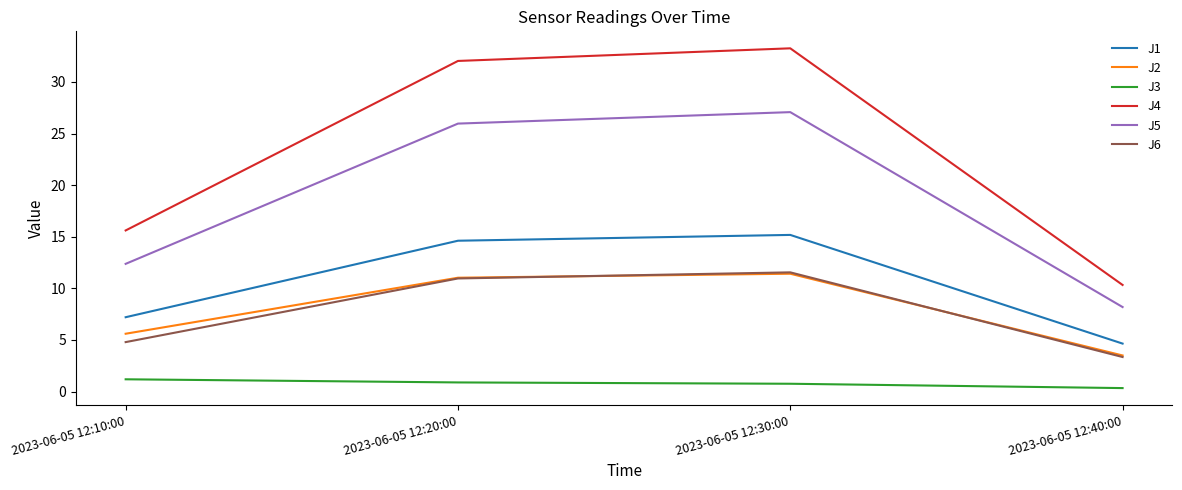

Is this an area chart (filled region under the line)?

No